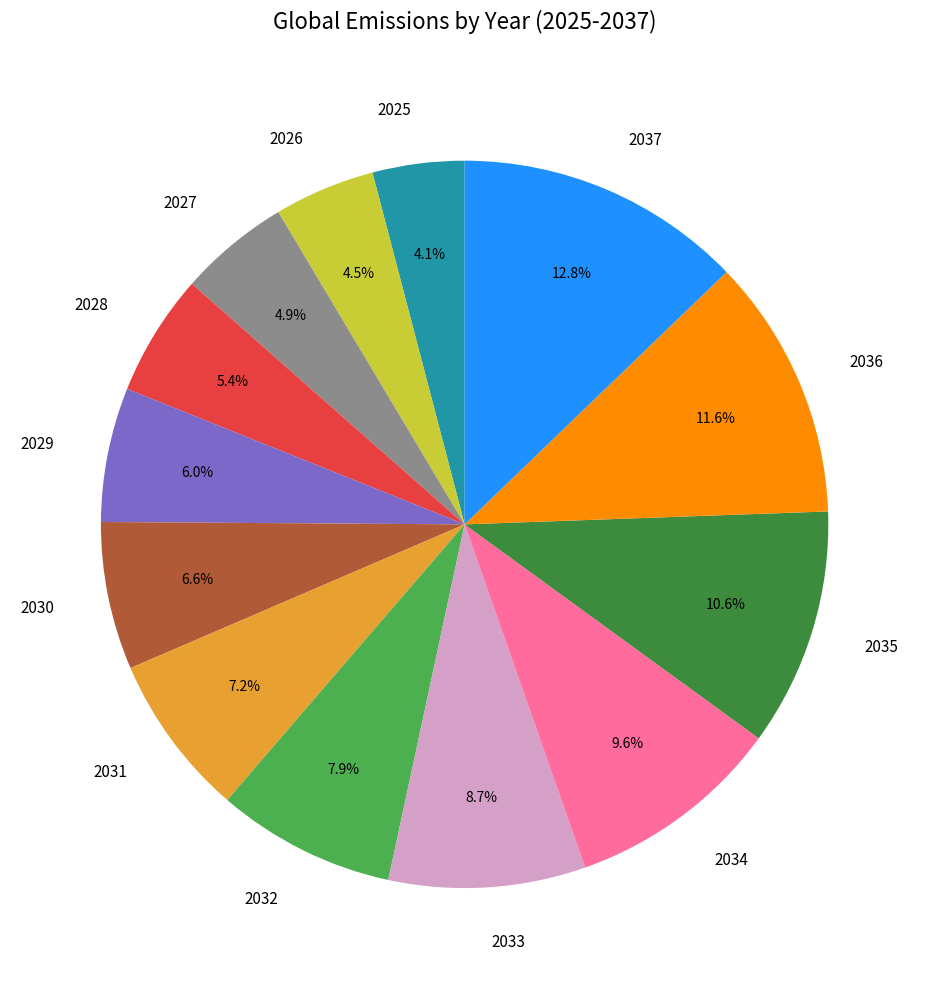

Does any single category account for the majority?

No